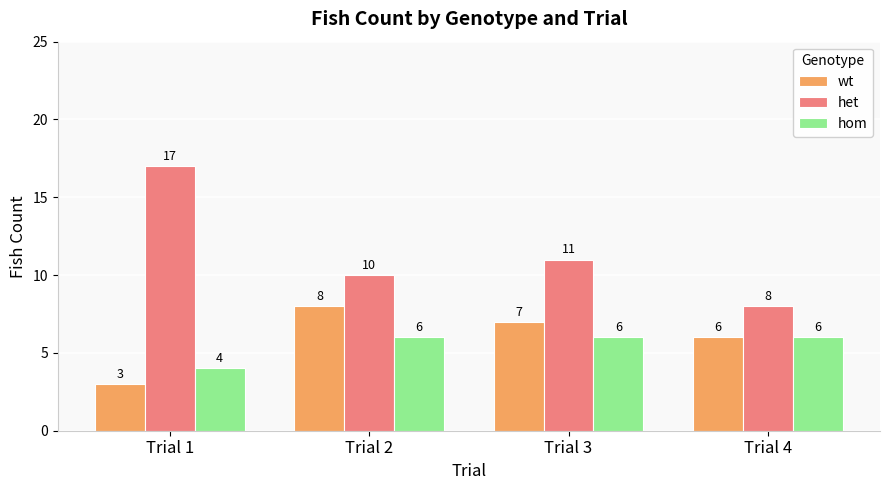

True or false: hom has a value of 3 at Trial 2.

False